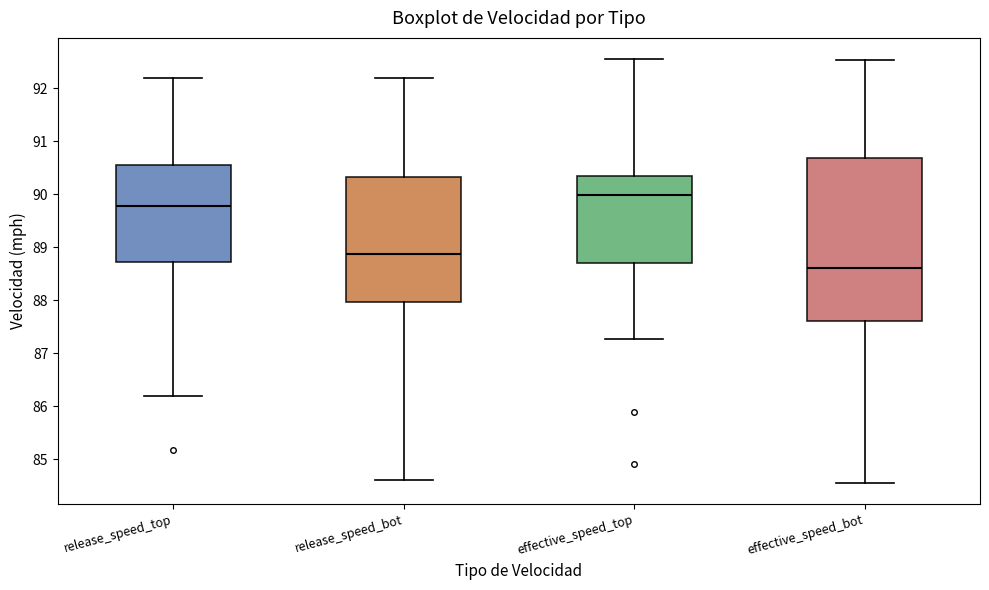

Where is the lower edge of the box for effective_speed_top on the y-axis? The values are not printed on the chart, so give them approximately, as read against the axis.

88.7